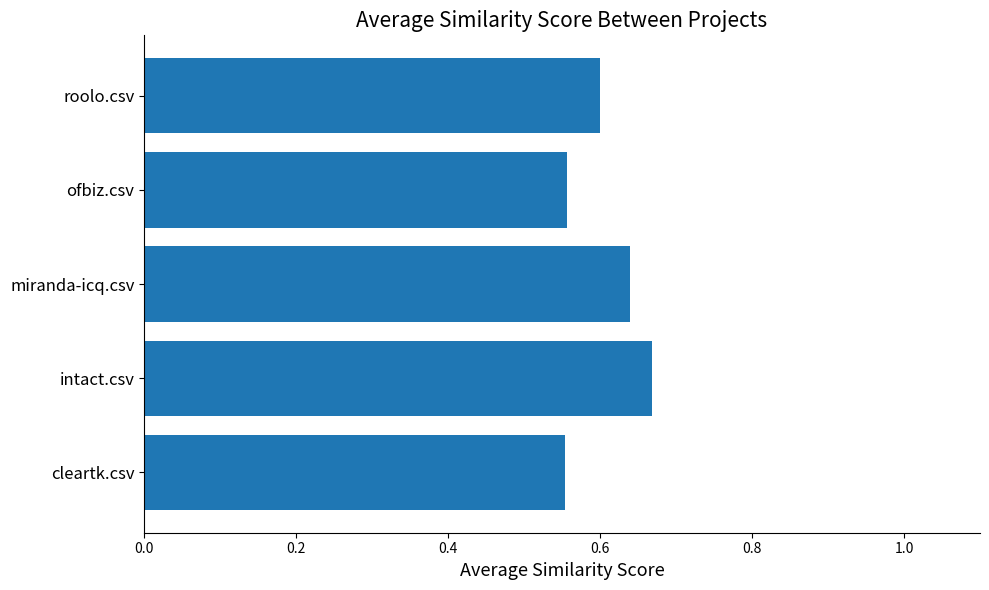

Which category has the highest value across all series?

intact.csv